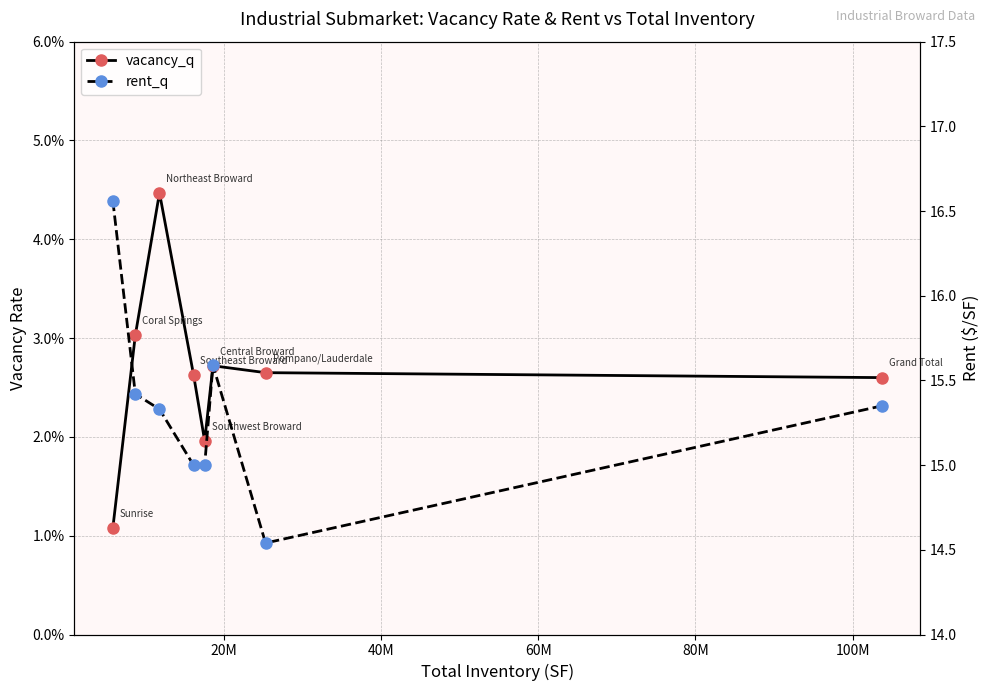

True or false: rent_q and vacancy_q cross at least once.

False